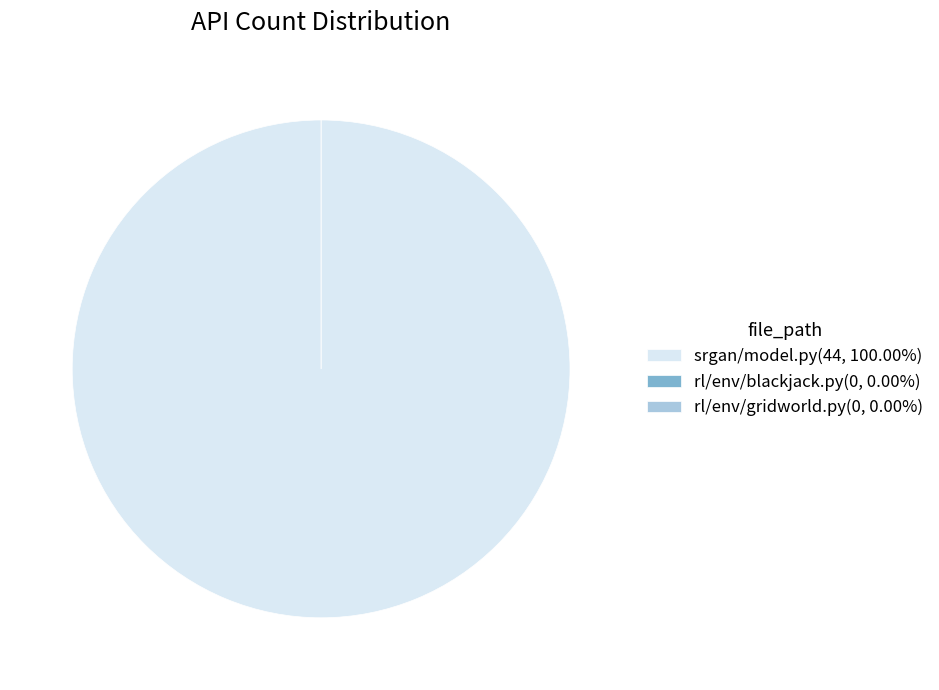

Rank the categories by value from lowest to highest.

rl/env/blackjack.py, rl/env/gridworld.py, srgan/model.py